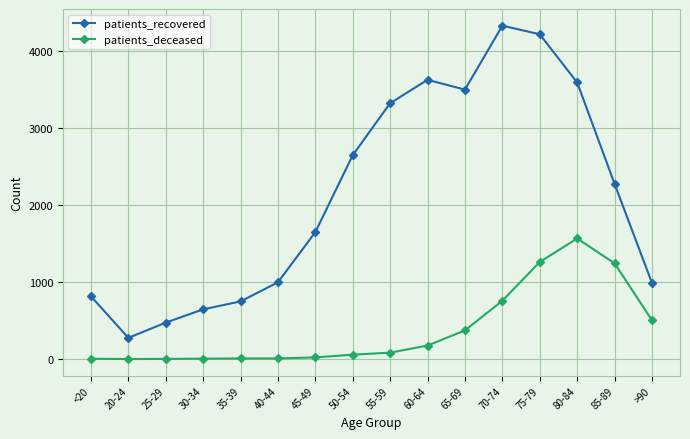

At 50-54, list the series in order from smallest to largest.

patients_deceased, patients_recovered